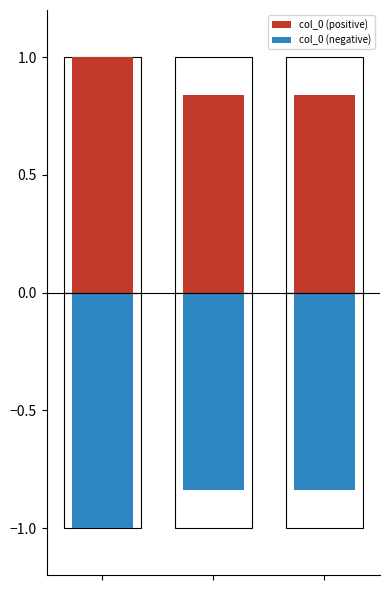

The col_0 (positive) series shows 1.0 at 0. True or false?

True